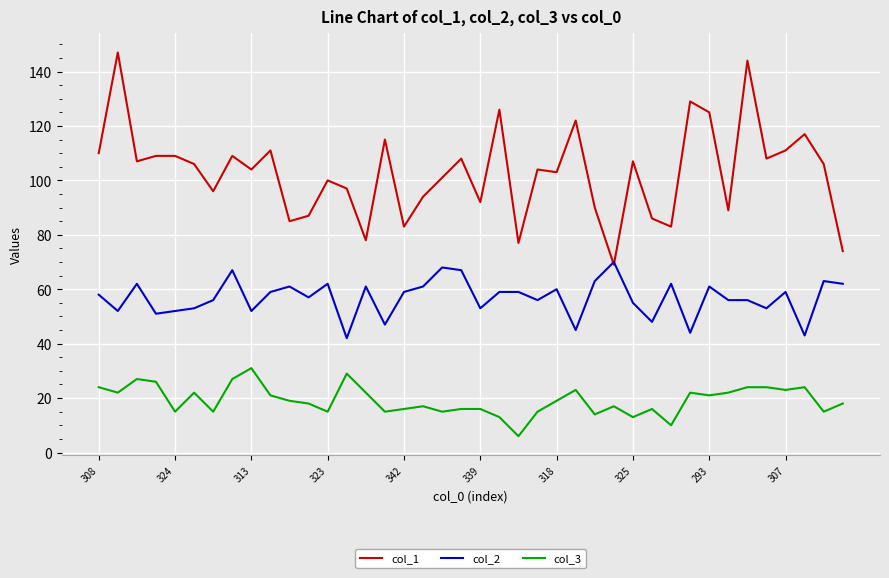

Which series has the largest range (max minus min)?

col_1